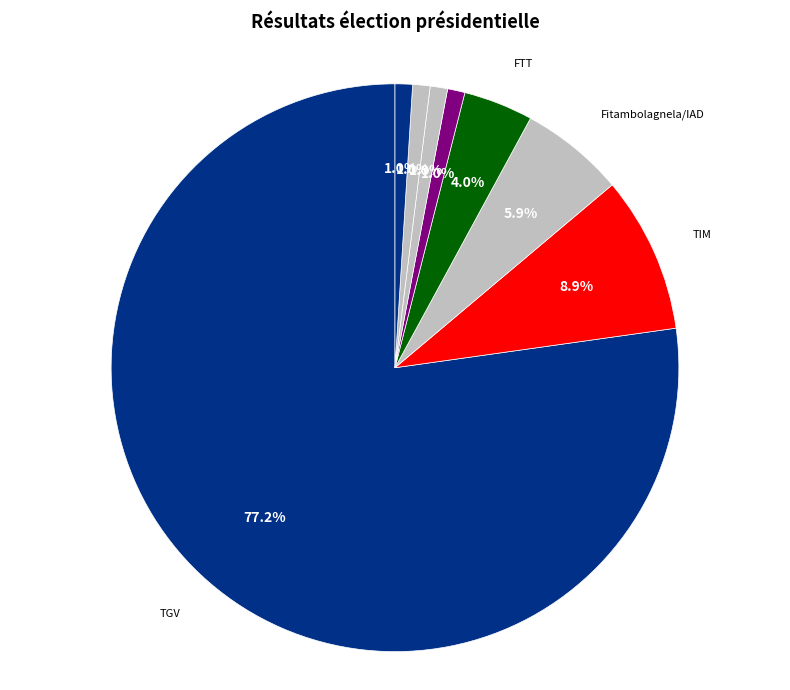

Count the number of slices in the pie.

8